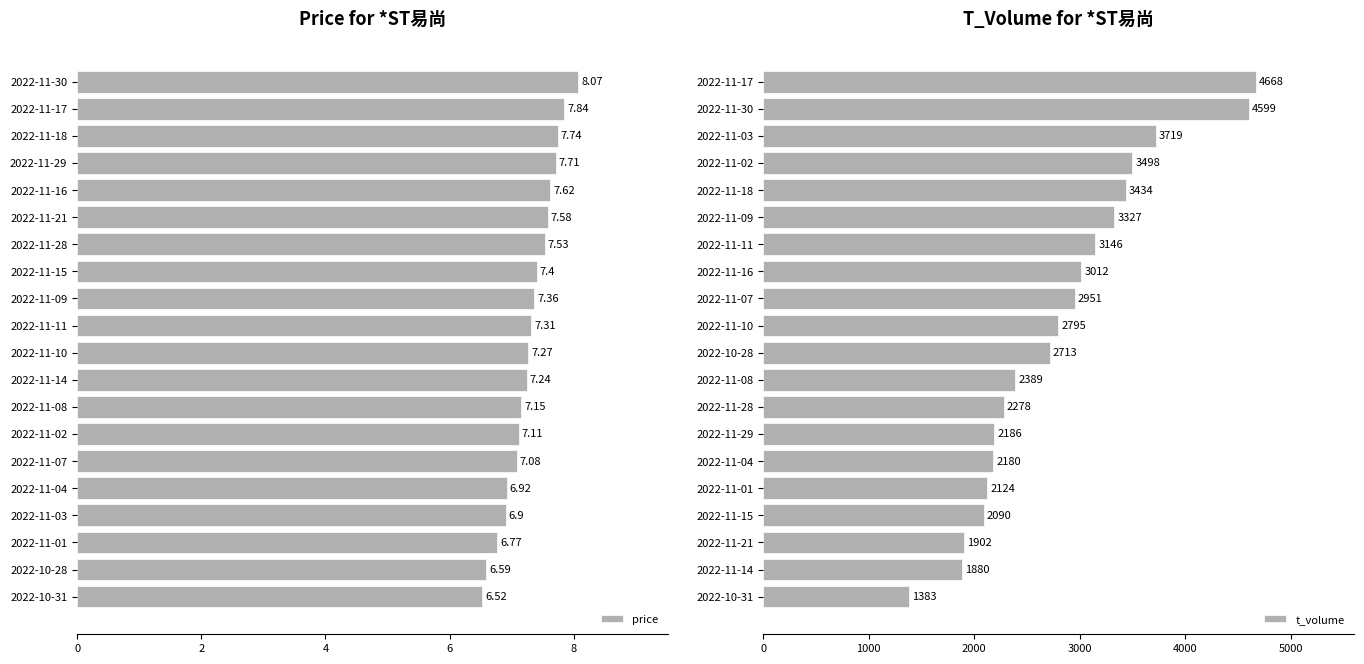

List the labels in order of t_volume value, largest first.

2022-11-17, 2022-11-30, 2022-11-03, 2022-11-02, 2022-11-18, 2022-11-09, 2022-11-11, 2022-11-16, 2022-11-07, 2022-11-10, 2022-10-28, 2022-11-08, 2022-11-28, 2022-11-29, 2022-11-04, 2022-11-01, 2022-11-15, 2022-11-21, 2022-11-14, 2022-10-31